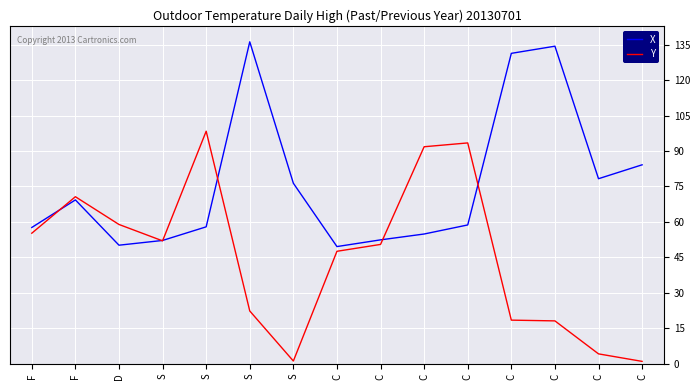

Which label corresponds to the largest value in the chart?

S